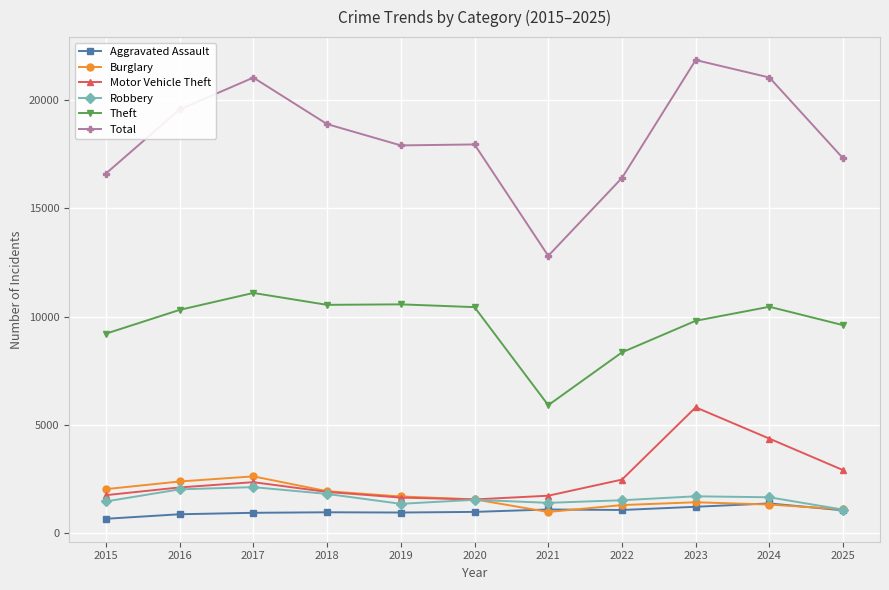

Which series has the largest total across all categories?

Total